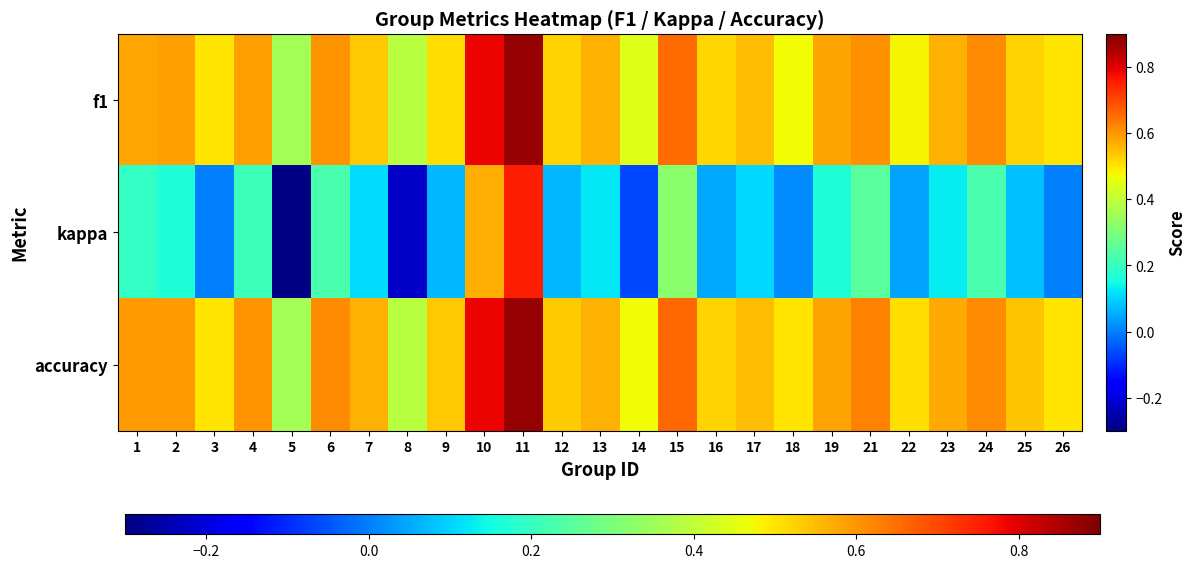

How many series are shown in this chart?

3